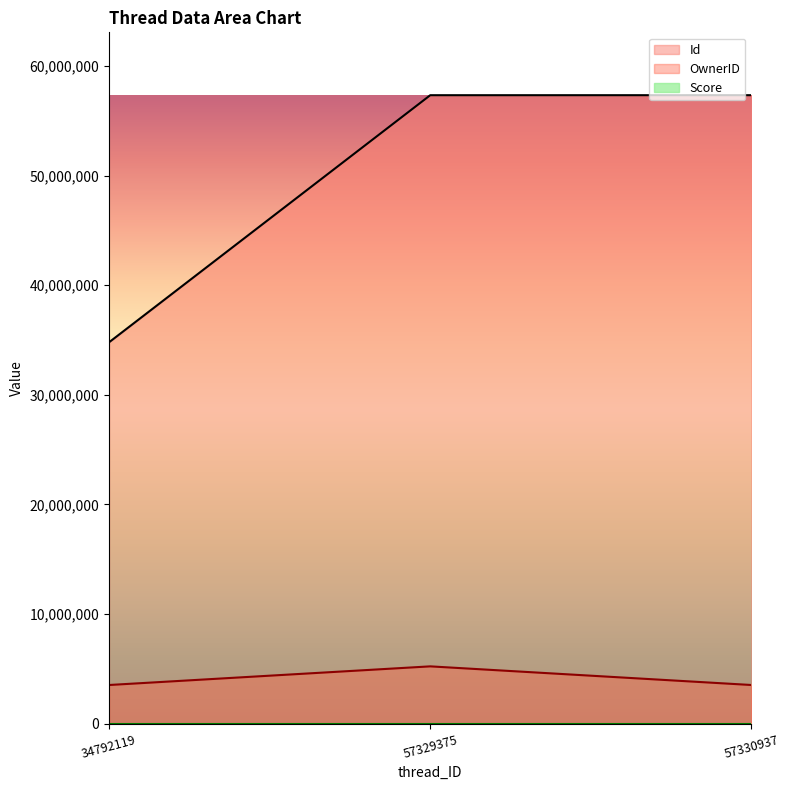

What is the maximum value for OwnerID?

5236226